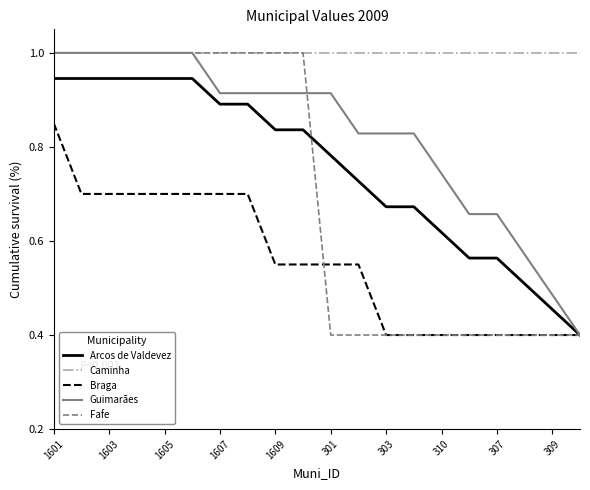

What is the maximum value for Caminha?

1.0